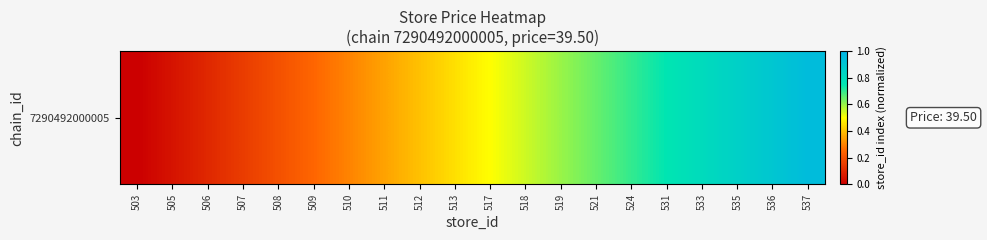

Reading right to left, list all the values displayed in this chart.

537=0.9	536=0.9	535=0.8	533=0.8	531=0.8	524=0.7	521=0.7	519=0.6	518=0.6	517=0.5	513=0.5	512=0.4	511=0.3	510=0.3	509=0.2	508=0.2	507=0.1	506=0.1	505=0.1	503=0.0